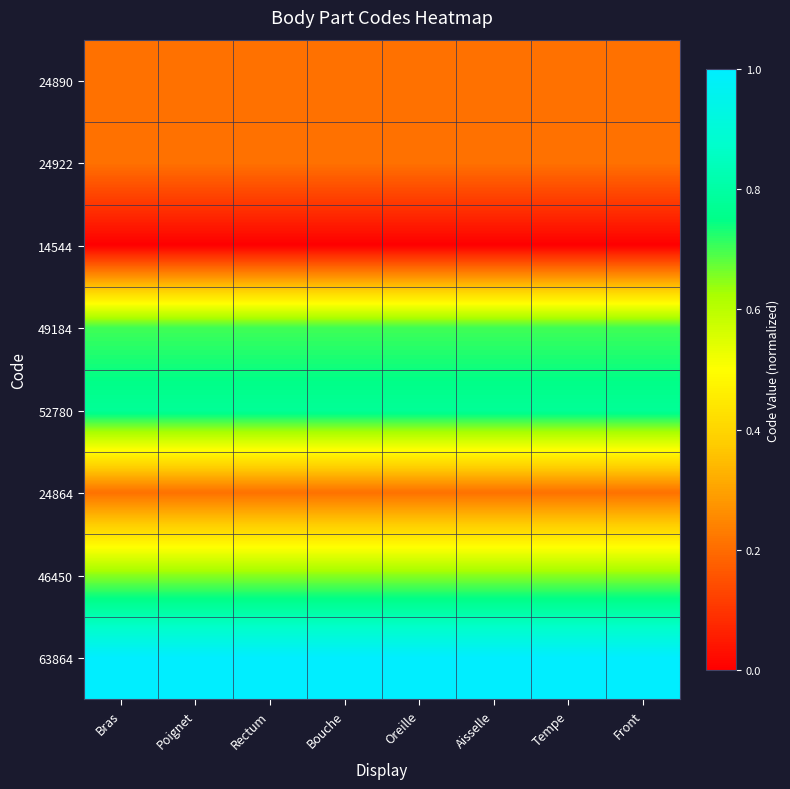

Between Aisselle and Bouche, which is larger?

Aisselle